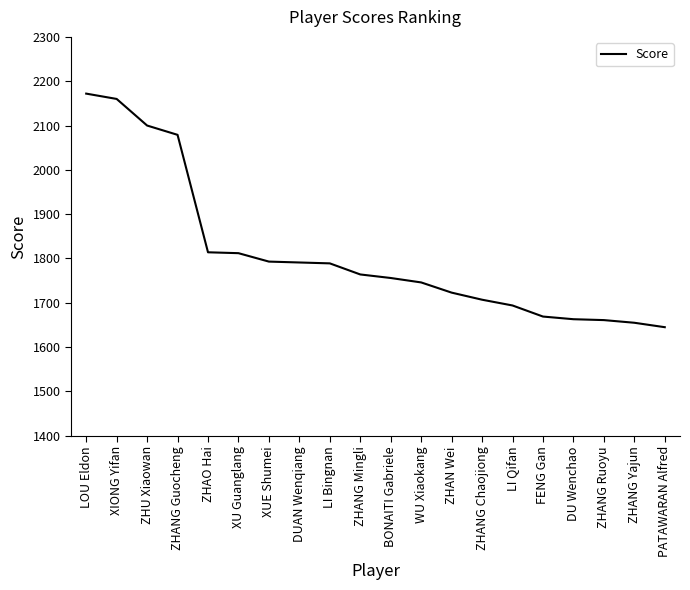

Which category has the highest value across all series?

LOU Eldon